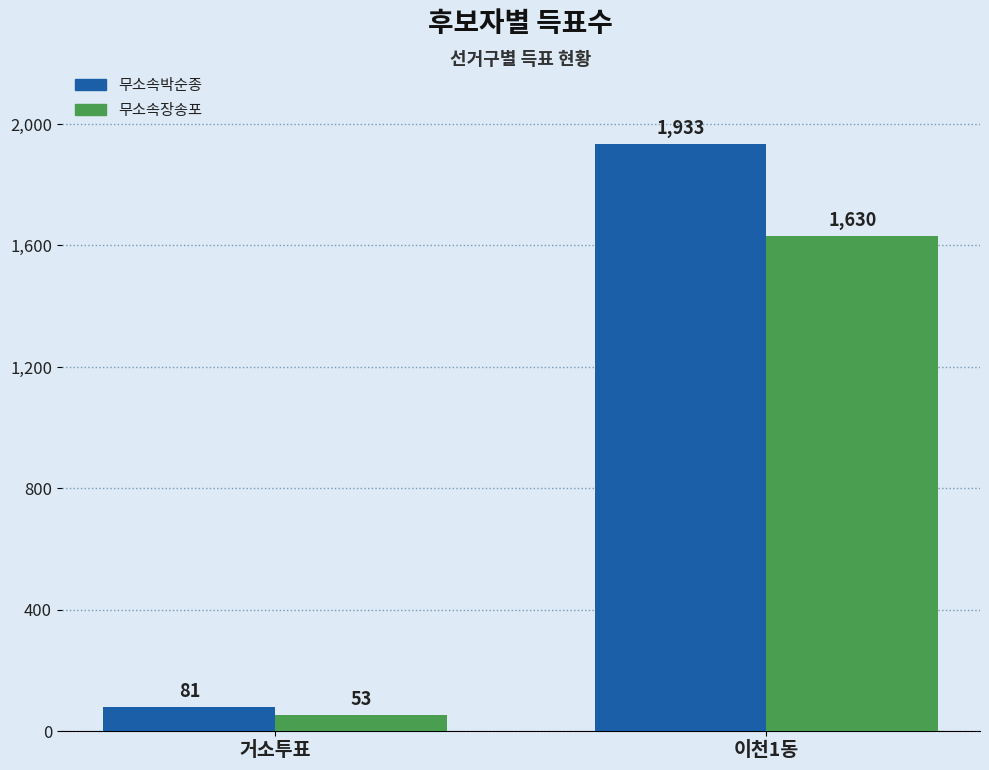

The 무소속장송포 series shows 53 at 거소투표. True or false?

True